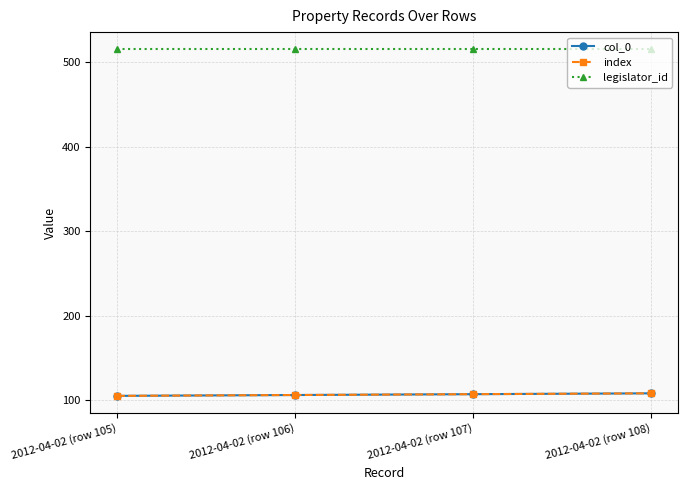

At which label does index reach its minimum?

2012-04-02 (row 105)